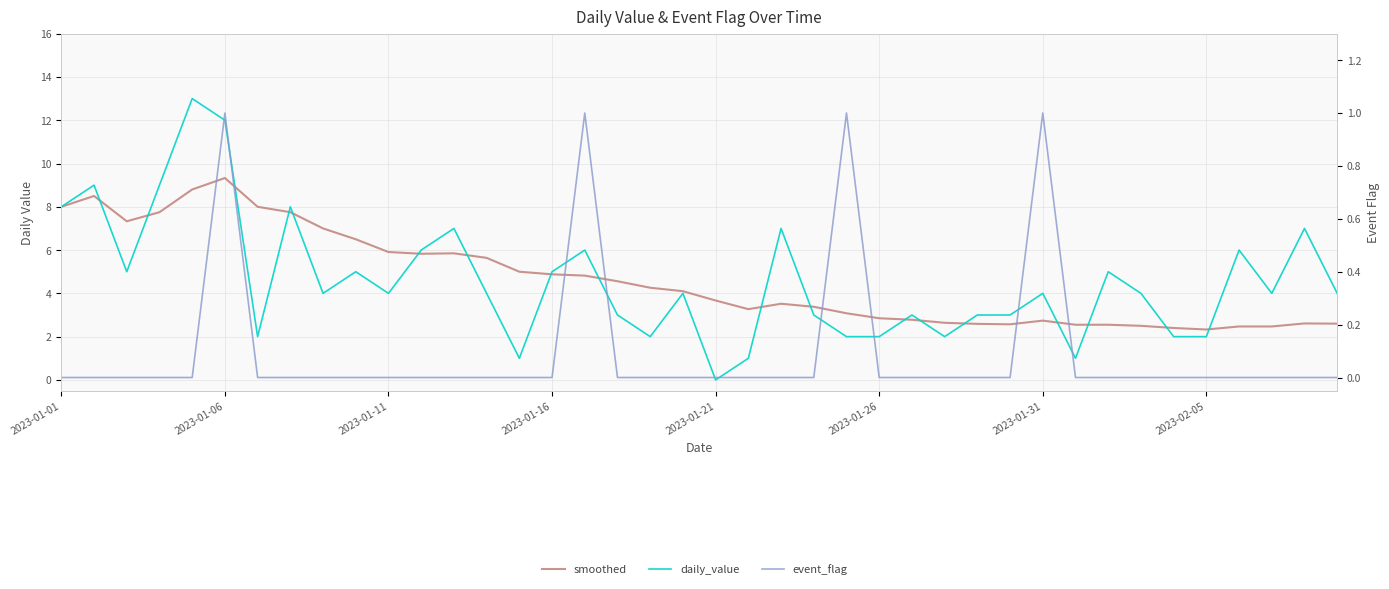

What is the average value of the daily_value series?

4.5